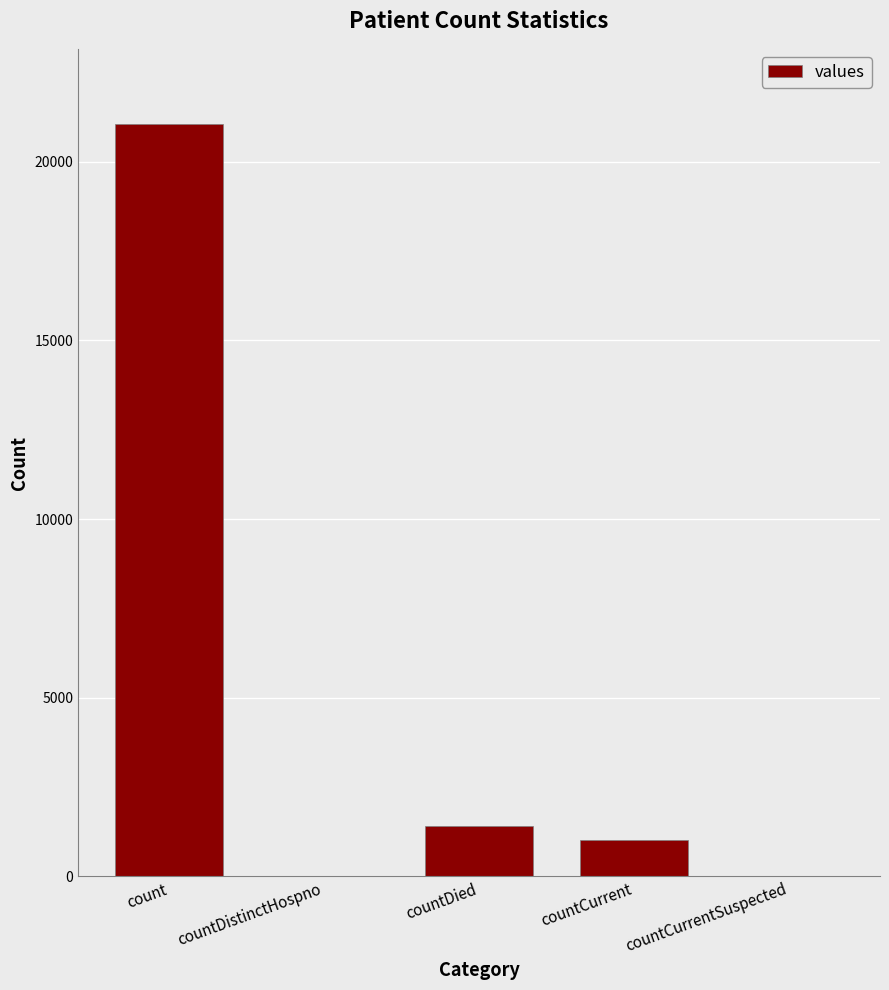

What is the sum of all values?

23461